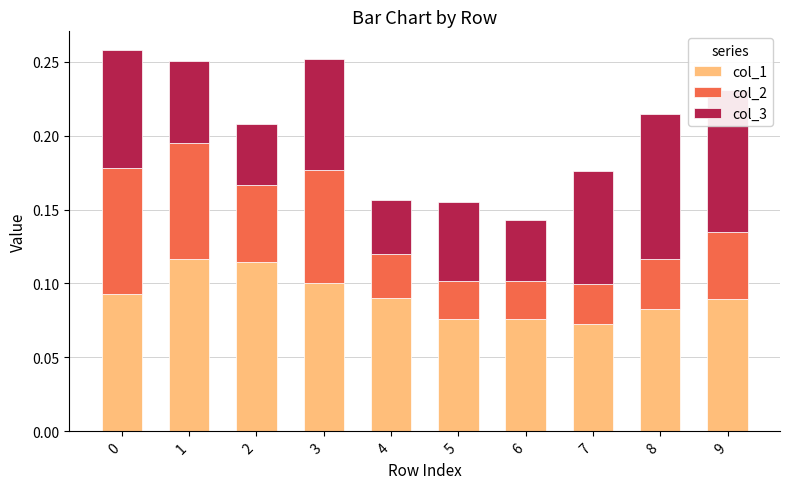

The col_1 series shows 0.1 at 2. True or false?

True